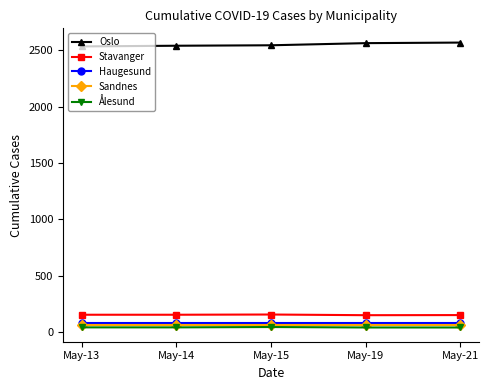

True or false: Ålesund has a value of 40 at May-21.

True